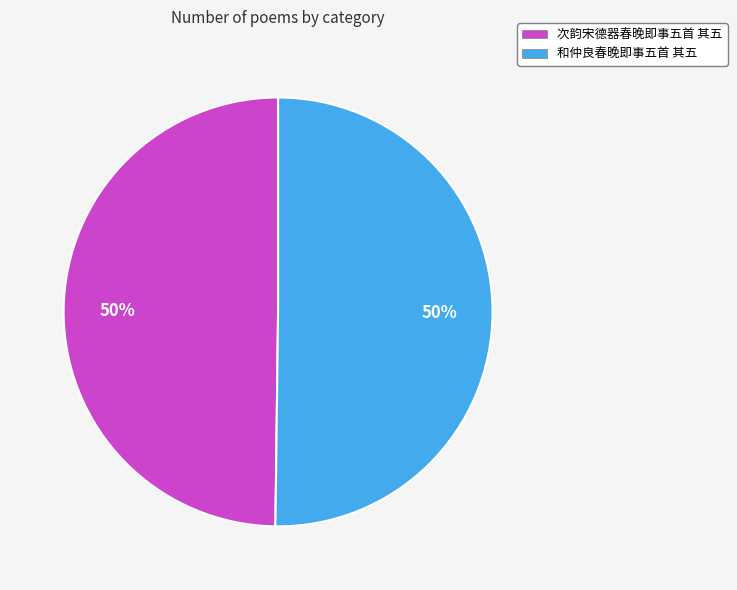

Approximately how many times larger is the value at 和仲良春晚即事五首 其五 compared to 次韵宋德器春晚即事五首 其五?

1.0